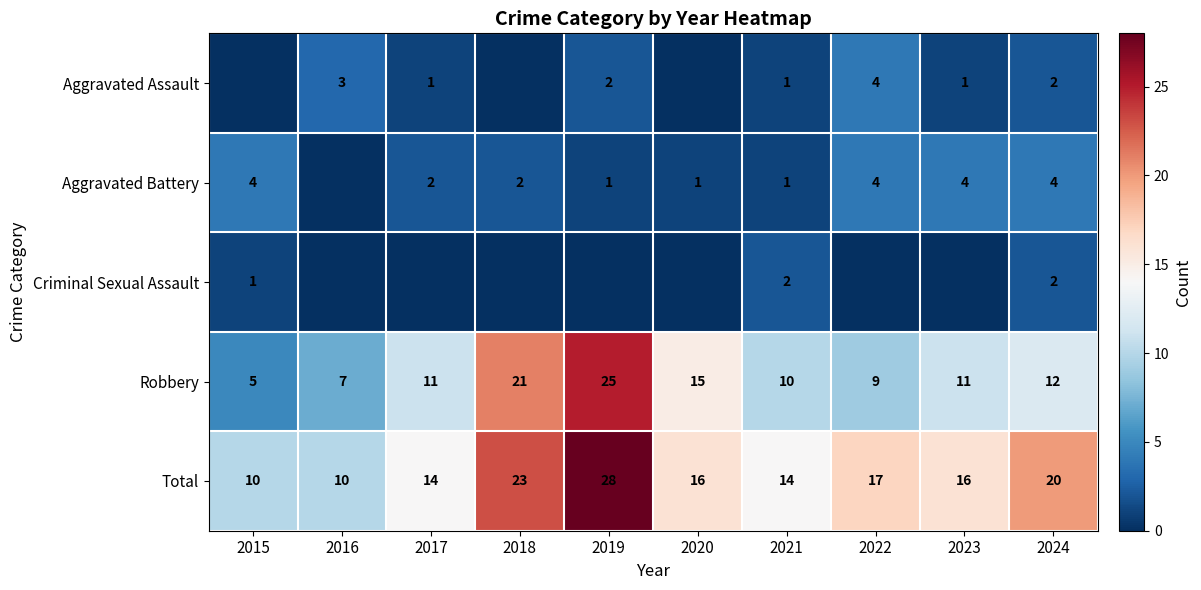

The Total series shows 16 at 2020. True or false?

True